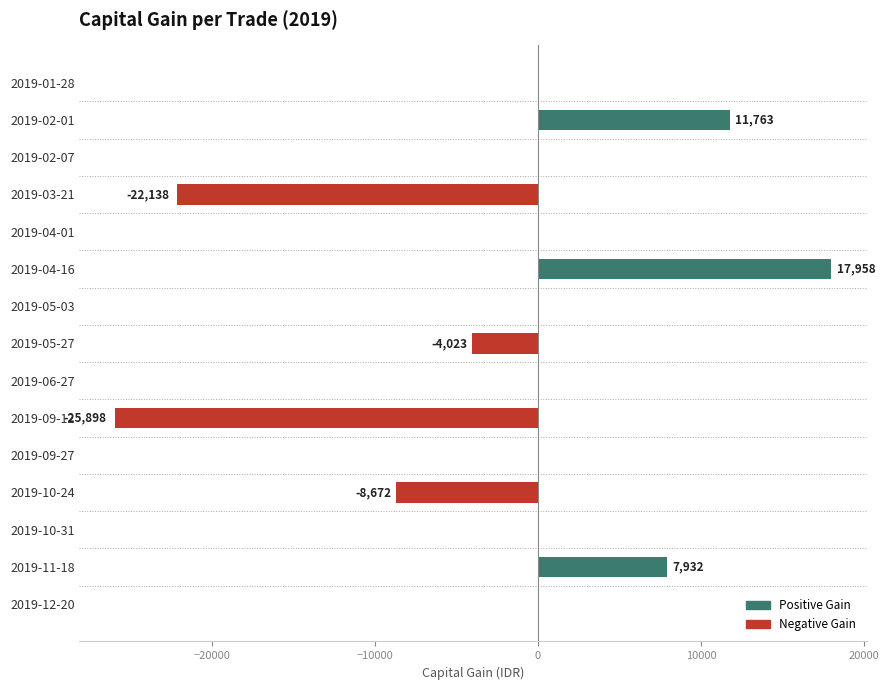

What is the maximum value shown in the chart?

17958